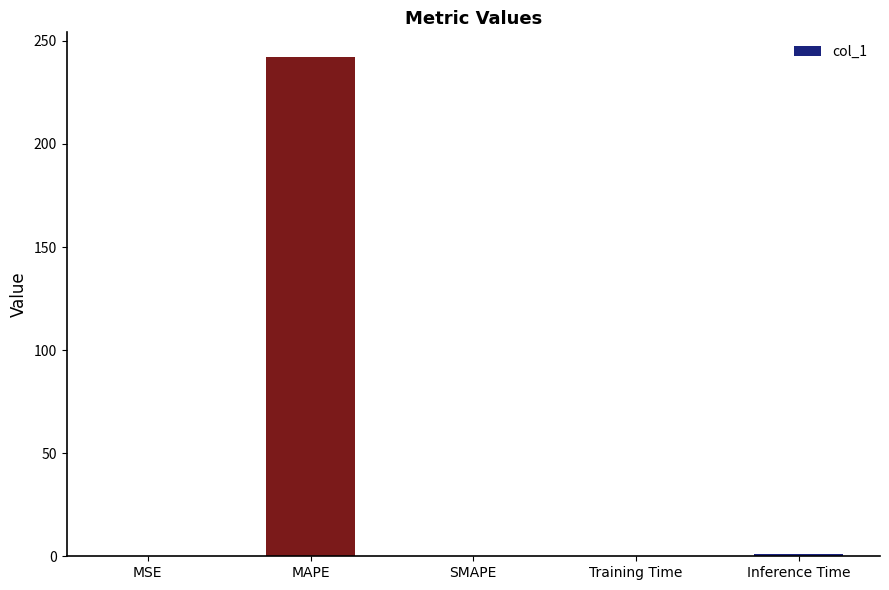

What is the greatest value displayed?

242.0